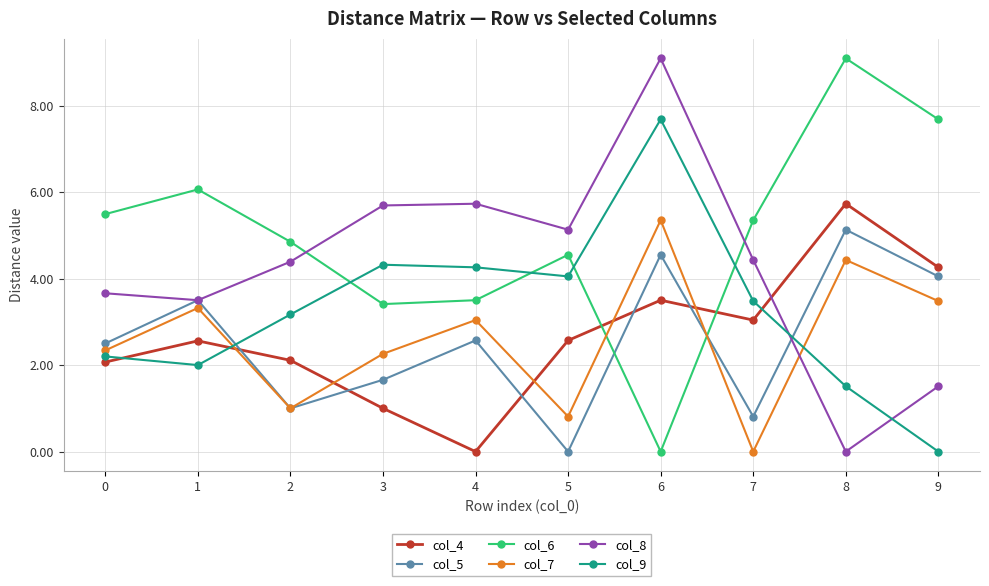

Which series has the largest total across all categories?

col_6